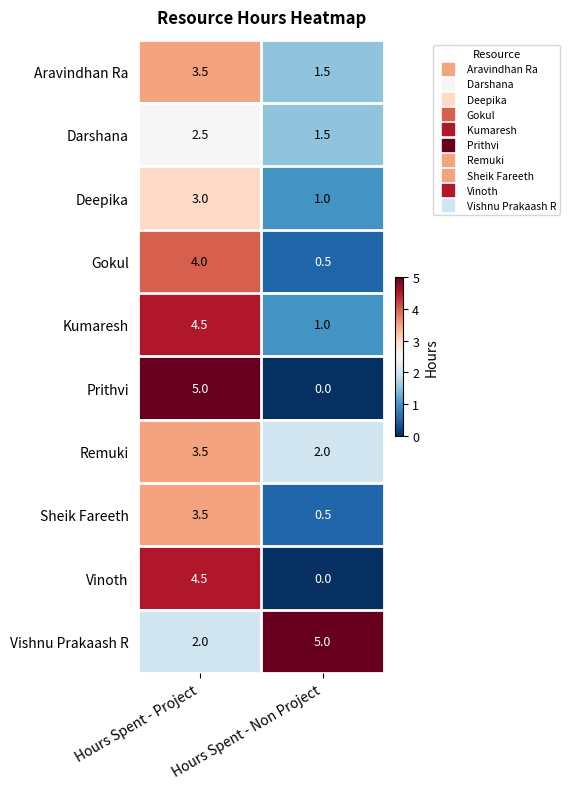

What is the difference between the Prithvi values at Hours Spent - Non Project and Hours Spent - Project?

5.0